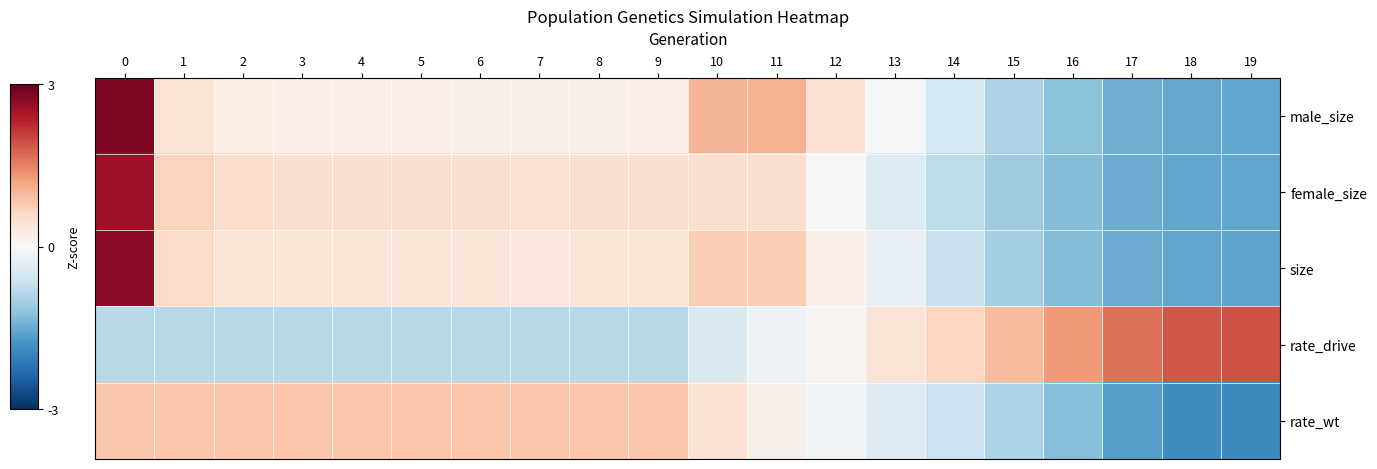

Which has a higher value, 3 or 15?

3